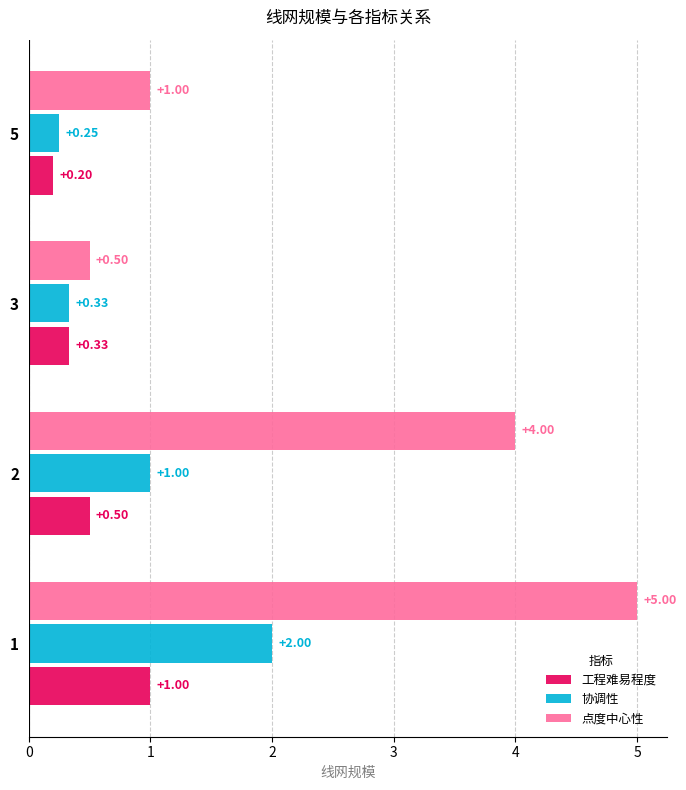

What is the spread (max minus min) of values at 1?

4.0